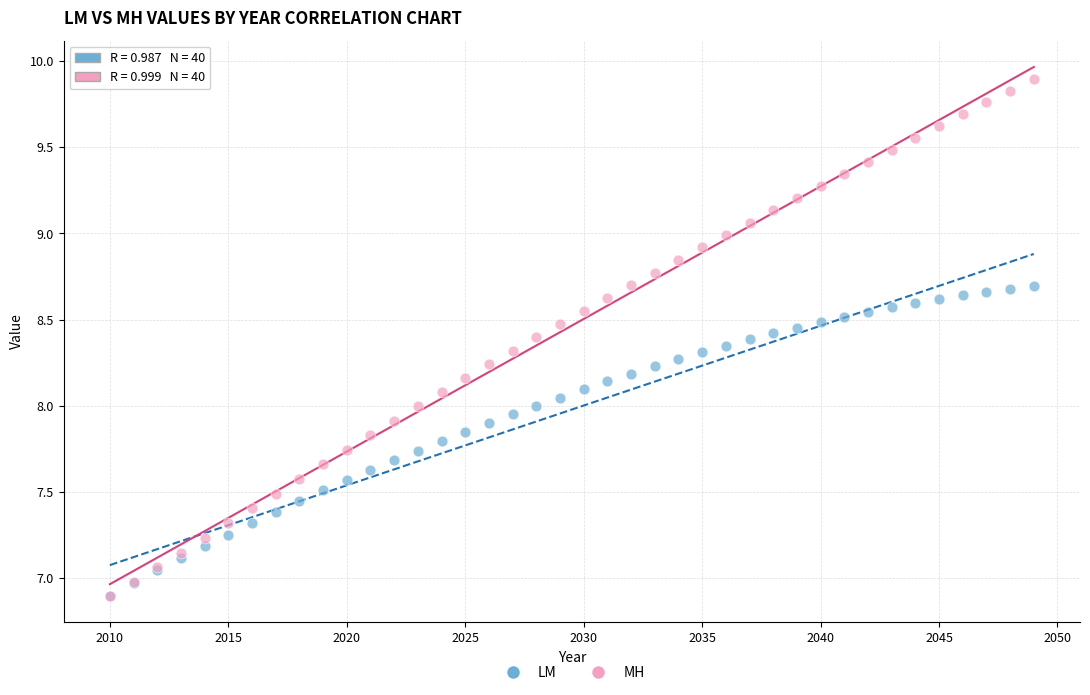

What are all the series names shown in the legend?

LM, MH